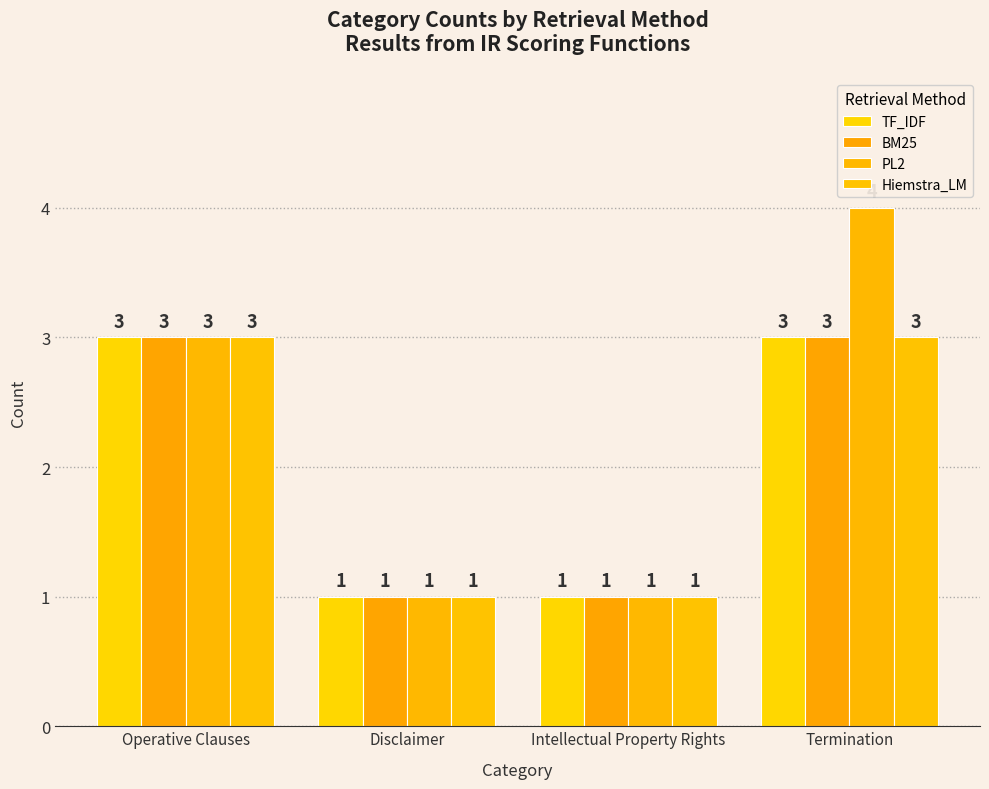

Reading right to left, list all the values displayed in this chart.

TF_IDF: Termination=3	Intellectual Property Rights=1	Disclaimer=1	Operative Clauses=3
BM25: Termination=3	Intellectual Property Rights=1	Disclaimer=1	Operative Clauses=3
PL2: Termination=4	Intellectual Property Rights=1	Disclaimer=1	Operative Clauses=3
Hiemstra_LM: Termination=3	Intellectual Property Rights=1	Disclaimer=1	Operative Clauses=3